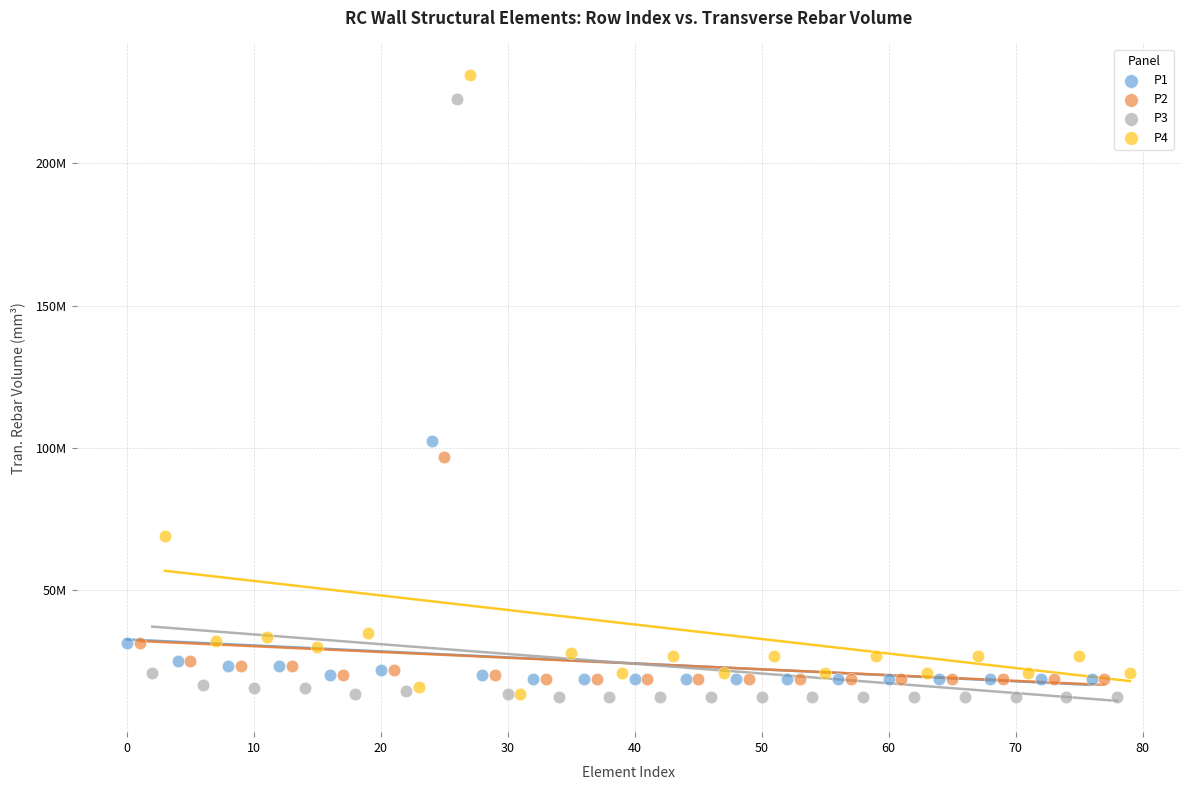

Which series contains the highest Y value?

P4